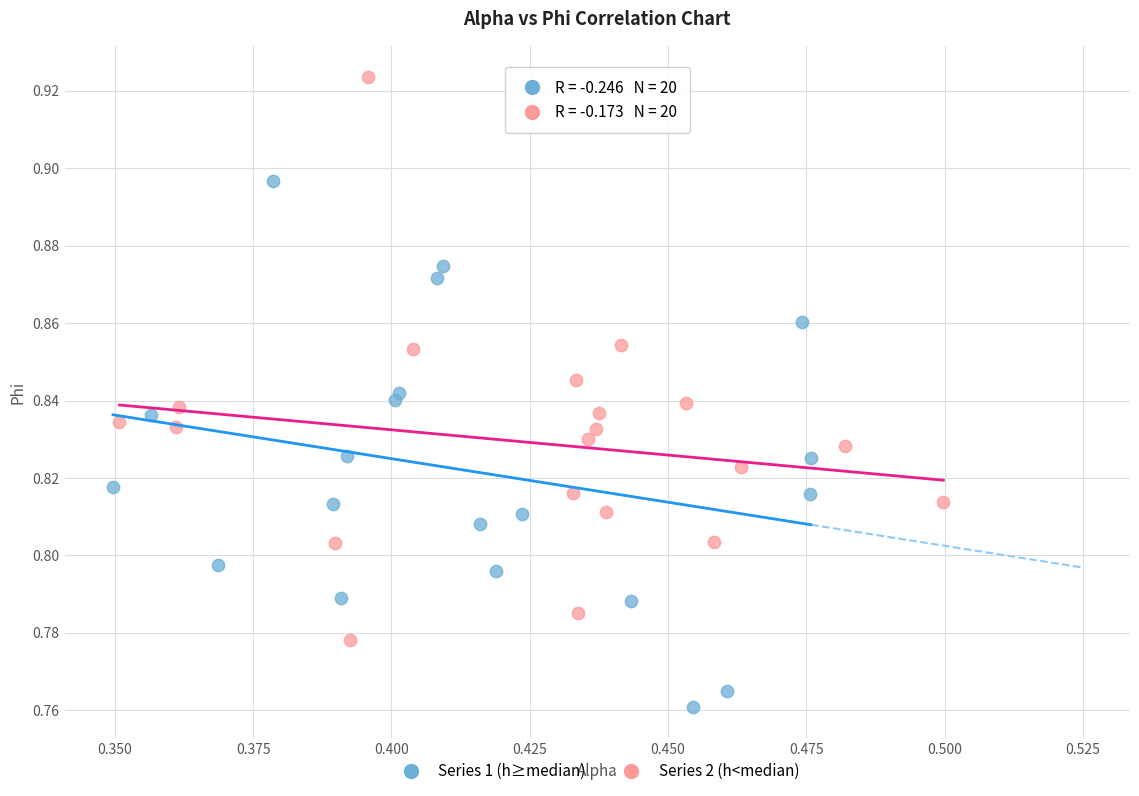

Which series contains the lowest Y value?

Series 1 (h≥median)